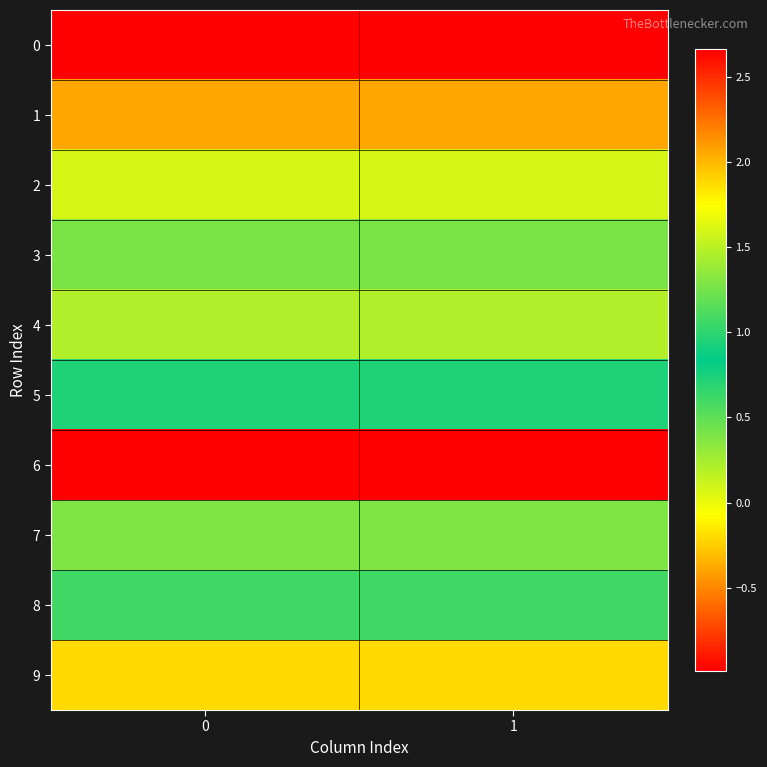

Which series has the largest range (max minus min)?

4